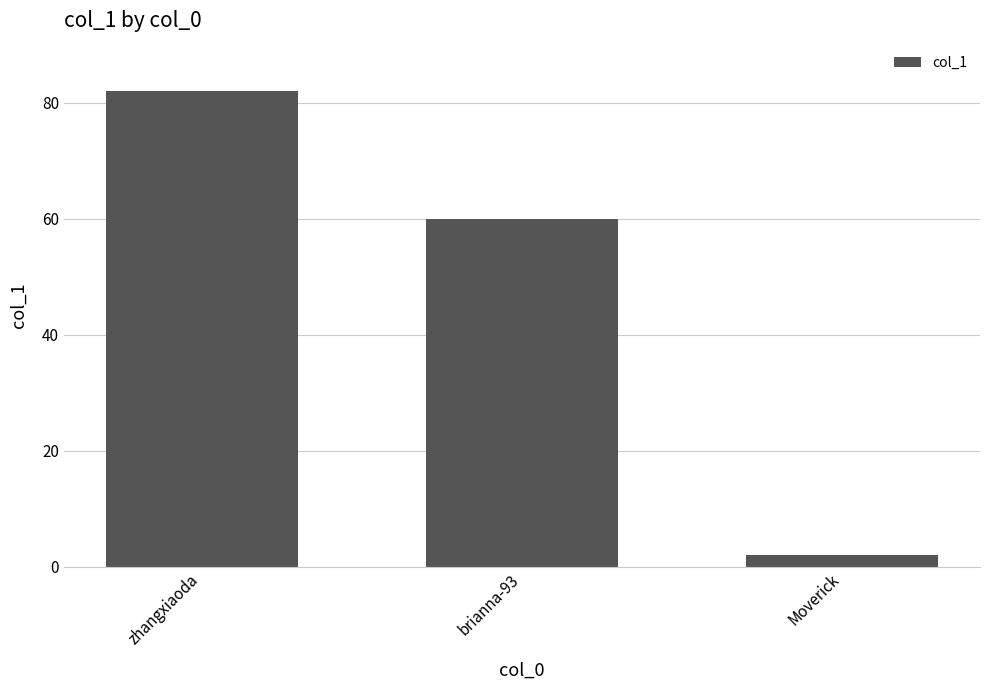

What is the difference between the second highest and minimum values?

58